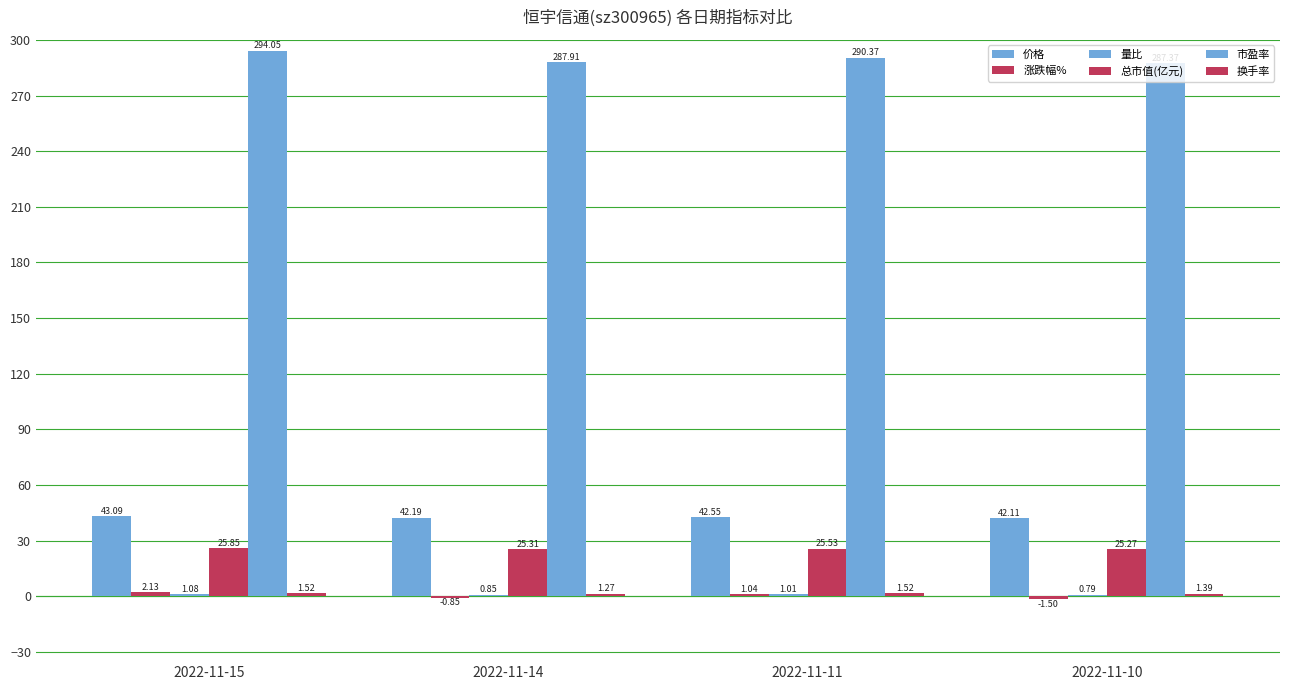

Are the bars horizontal?

No